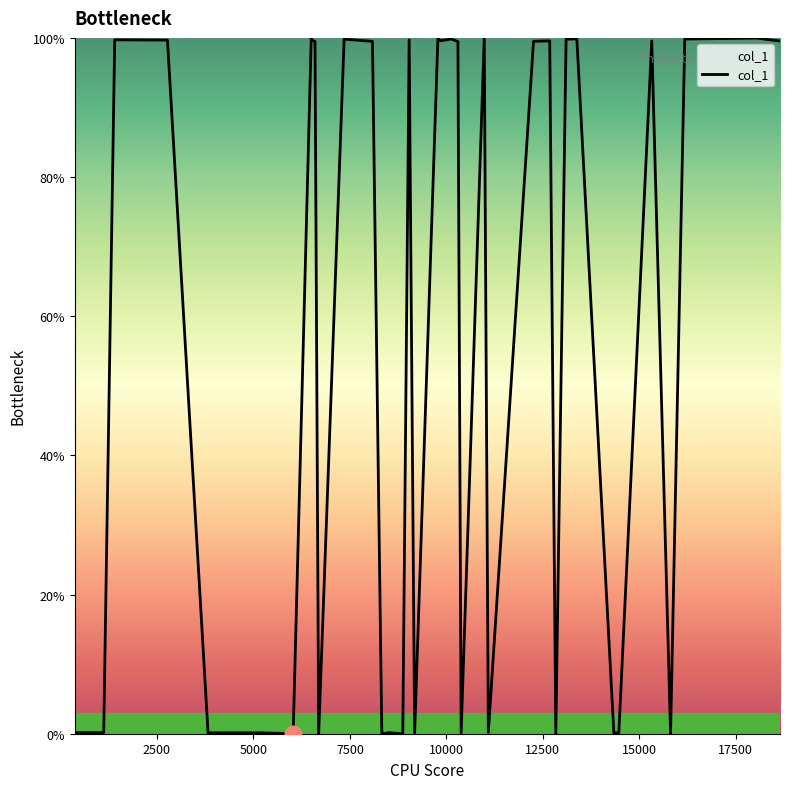

What is the greatest value displayed?

100.0